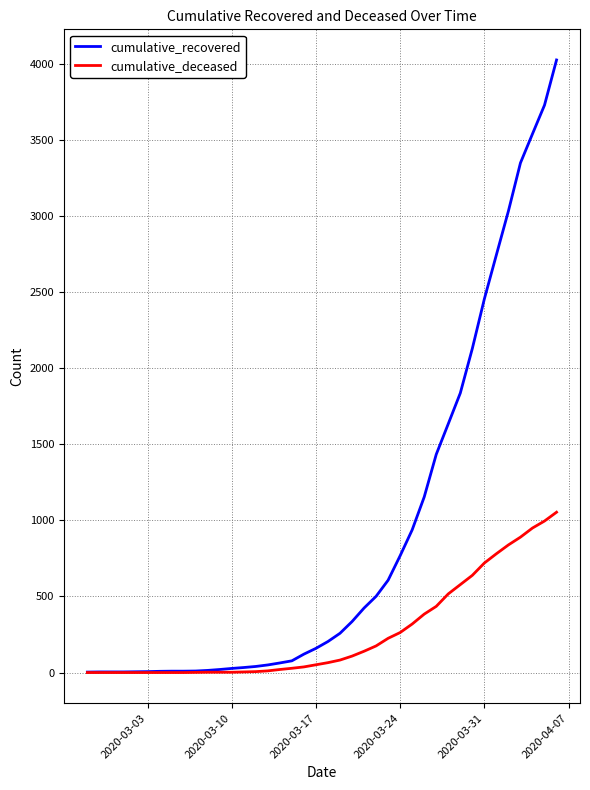

What are all the series names shown in the legend?

cumulative_recovered, cumulative_deceased